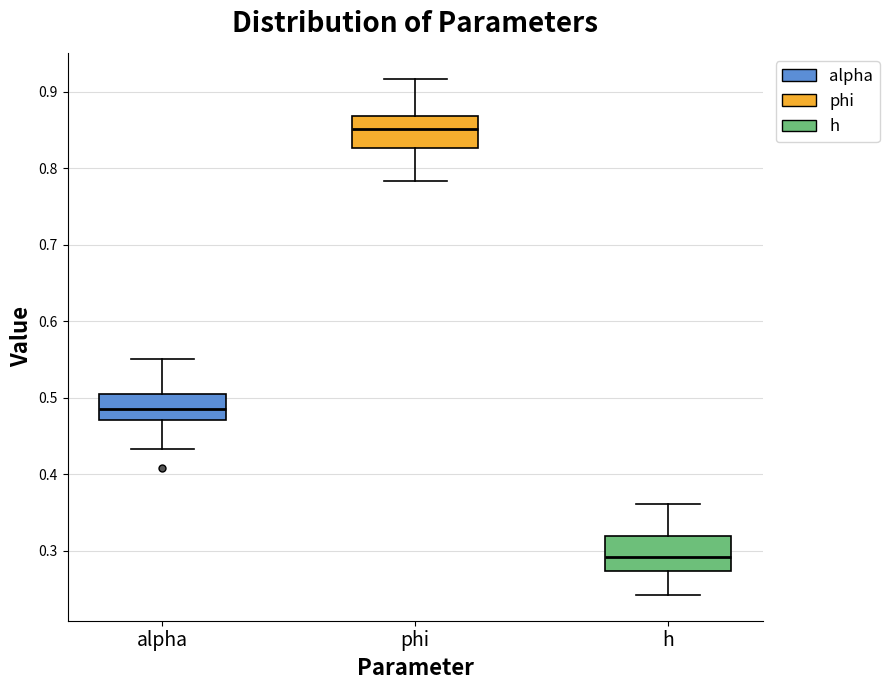

Reading left to right, read every box against the y-axis: the position of its median line, the range the box covers, and the ends of its whiskers. The values are not printed on the chart, so give them approximately, as read against the axis.

alpha: median 0.48, box 0.47 to 0.50, whiskers 0.43 to 0.55
phi: median 0.85, box 0.83 to 0.87, whiskers 0.78 to 0.92
h: median 0.29, box 0.27 to 0.32, whiskers 0.24 to 0.36